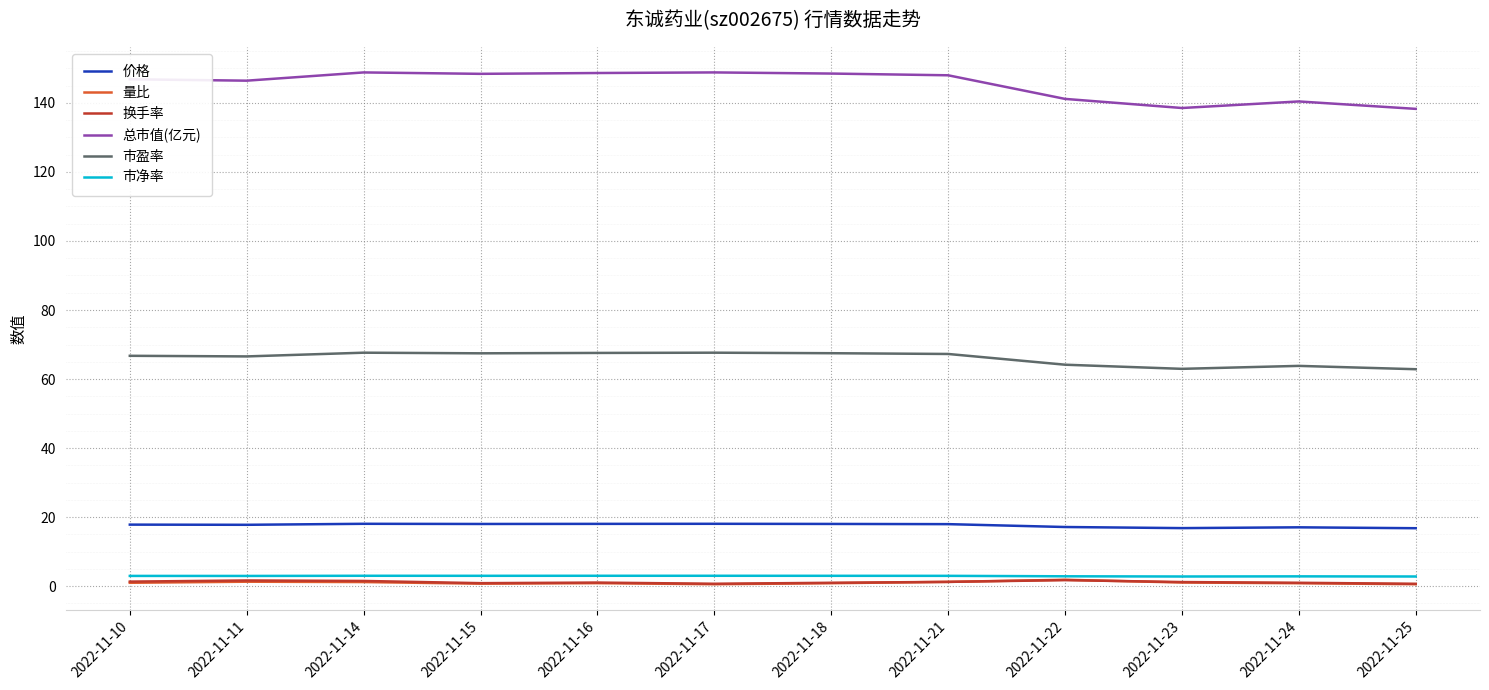

True or false: 价格 has more than 1 points higher than both neighbors.

True